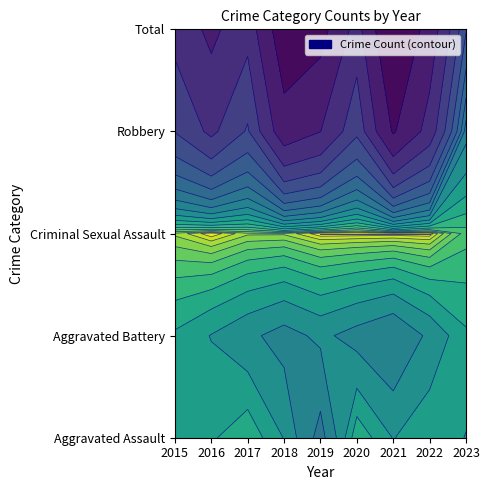

At 2020, list the series in order from smallest to largest.

Criminal Sexual Assault, Aggravated Assault, Aggravated Battery, Robbery, Total